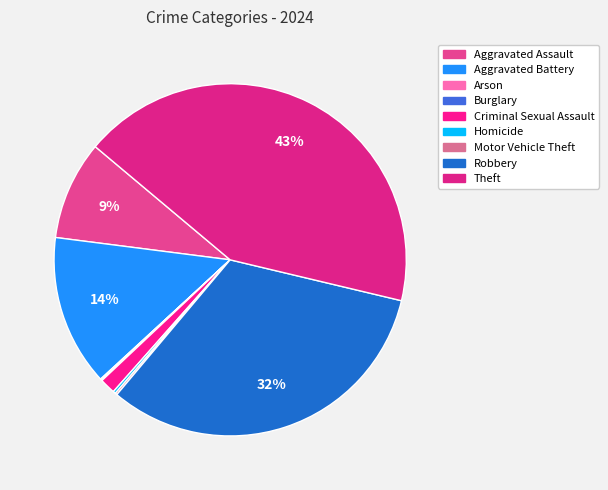

What percentage is the Aggravated Assault slice, to the nearest percent?

9%